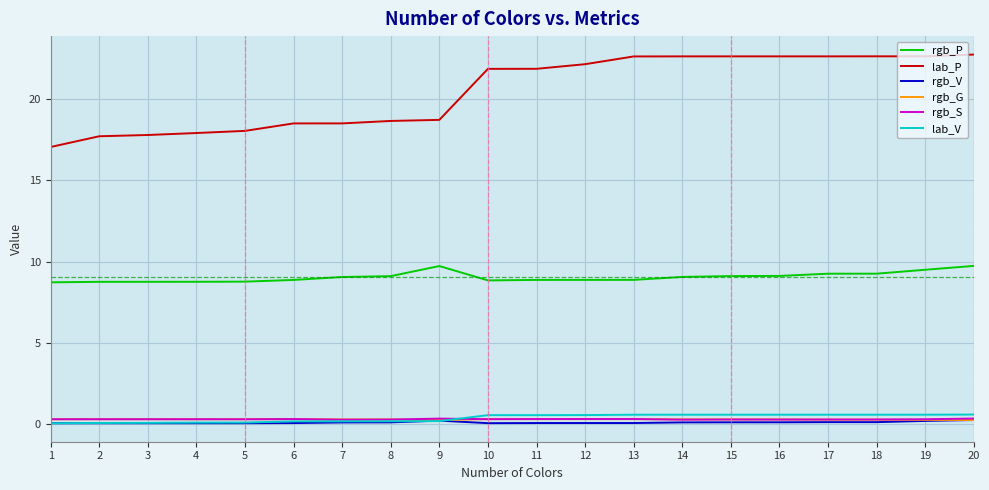

What value does the lab_V series have at 6?

0.1